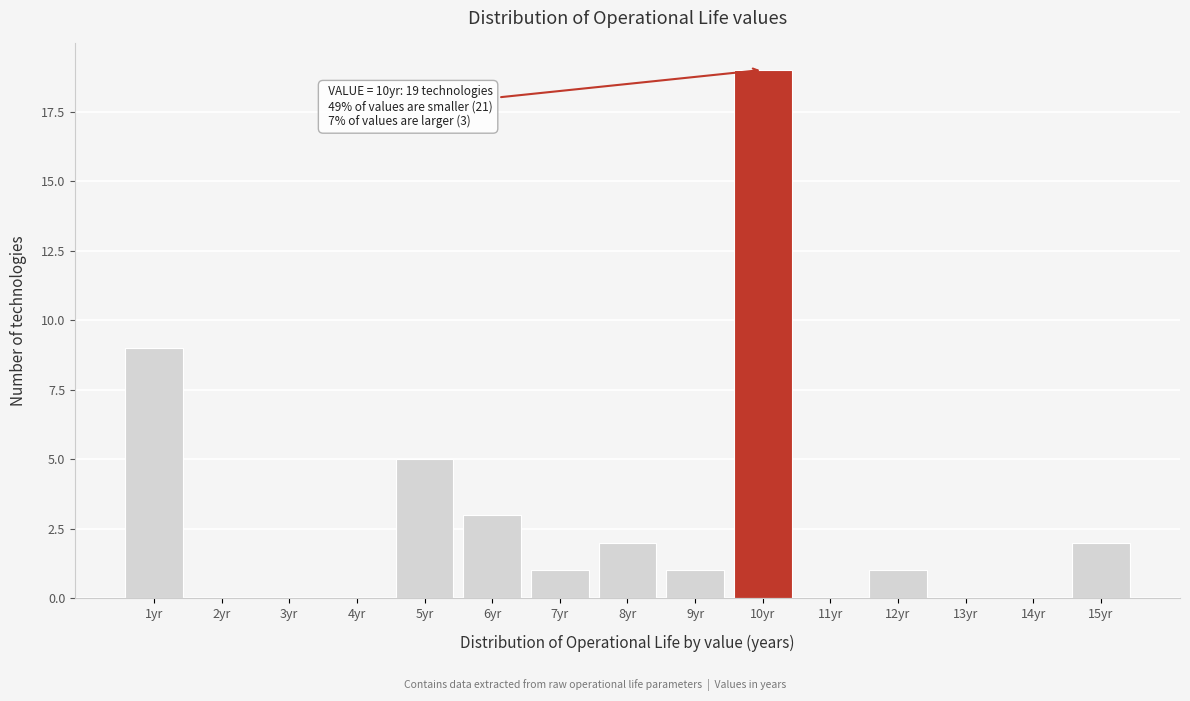

Reading left to right, transcribe all the data shown in this chart.

1yr=9	2yr=0	3yr=0	4yr=0	5yr=5	6yr=3	7yr=1	8yr=2	9yr=1	10yr=19	11yr=0	12yr=1	13yr=0	14yr=0	15yr=2